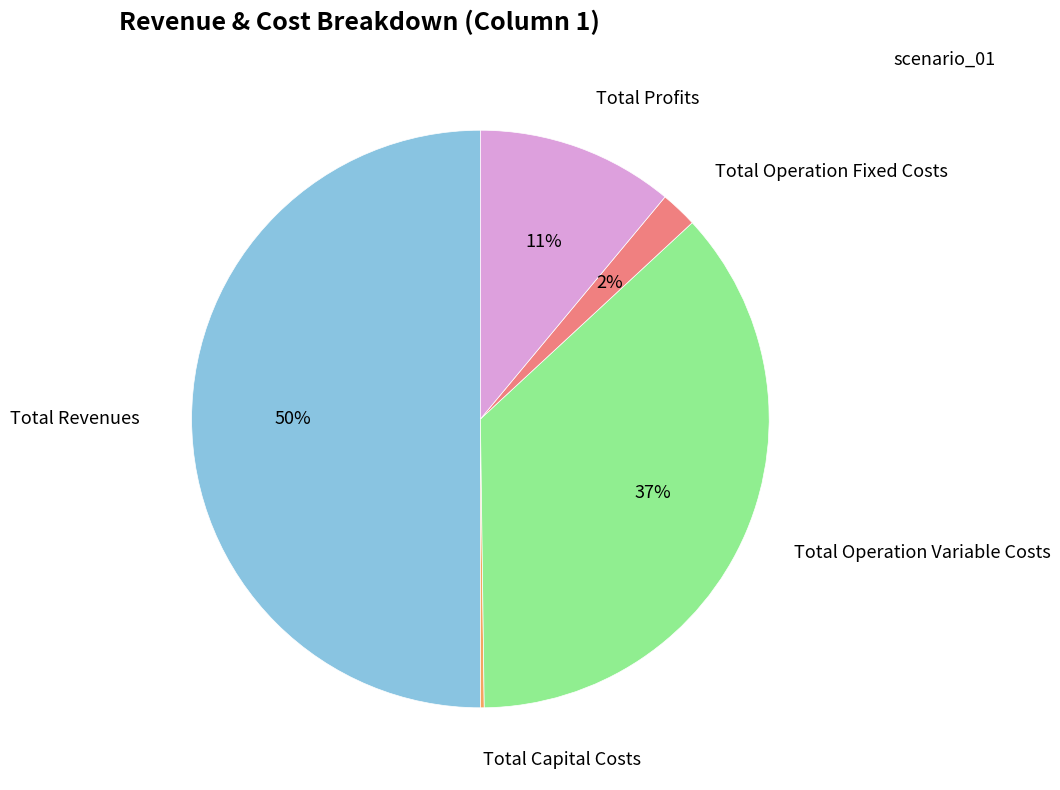

To the nearest percent, what portion does Total Operation Variable Costs represent?

37%